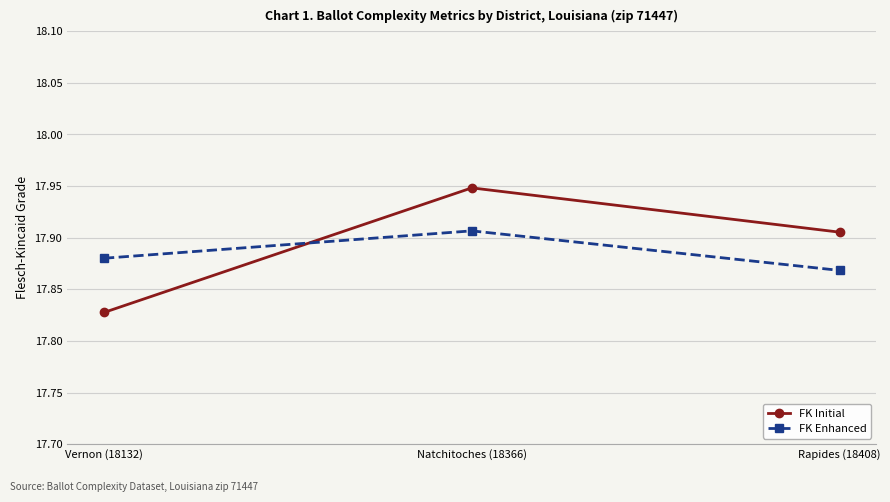

Where is FK Initial nearest to the value 17?

Vernon (18132)